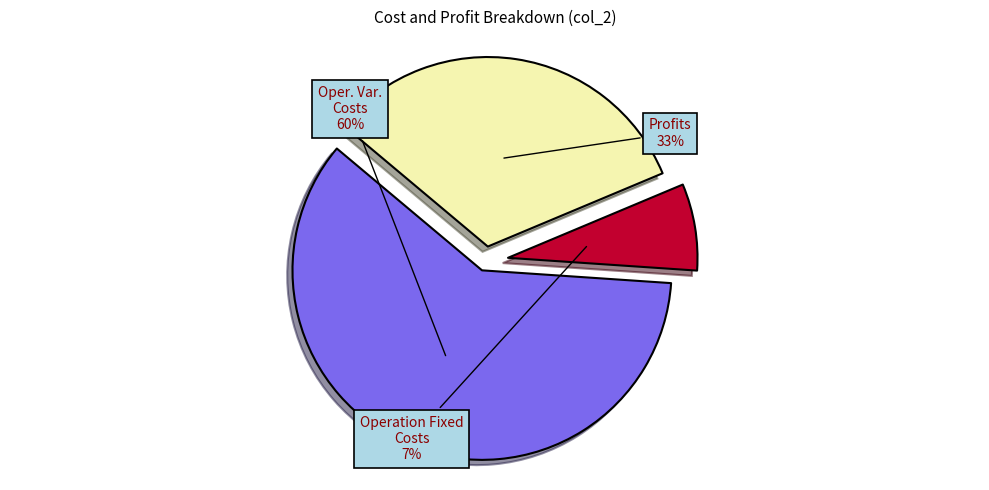

Is there any slice that represents more than half of the pie?

Yes